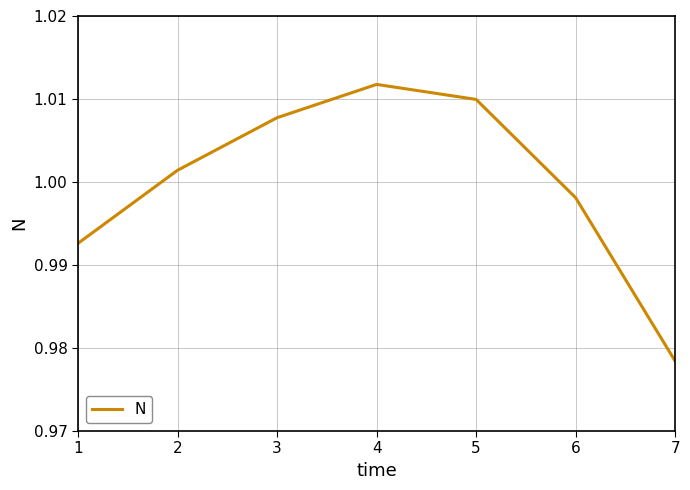

Does the chart have visible grid lines?

Yes